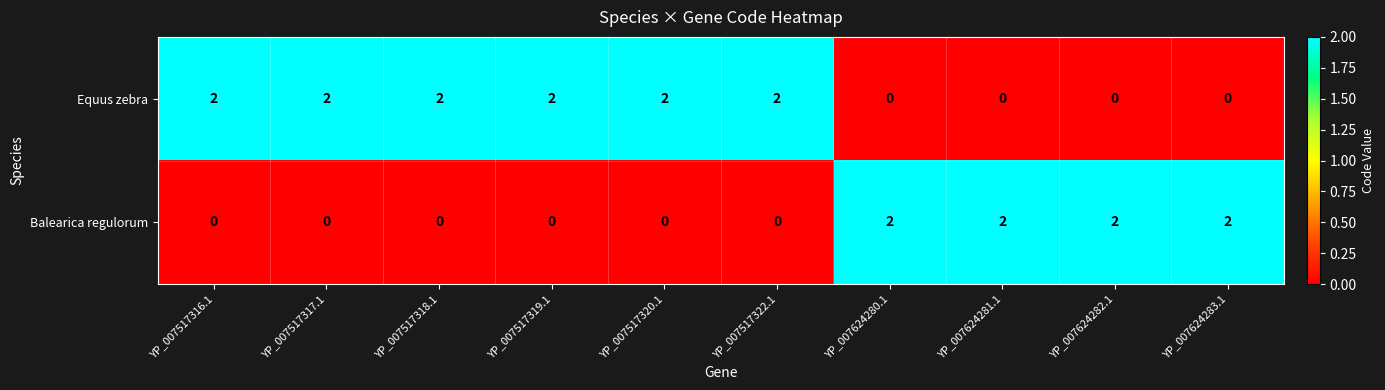

The Balearica regulorum series shows 1 at YP_007517322.1. True or false?

False